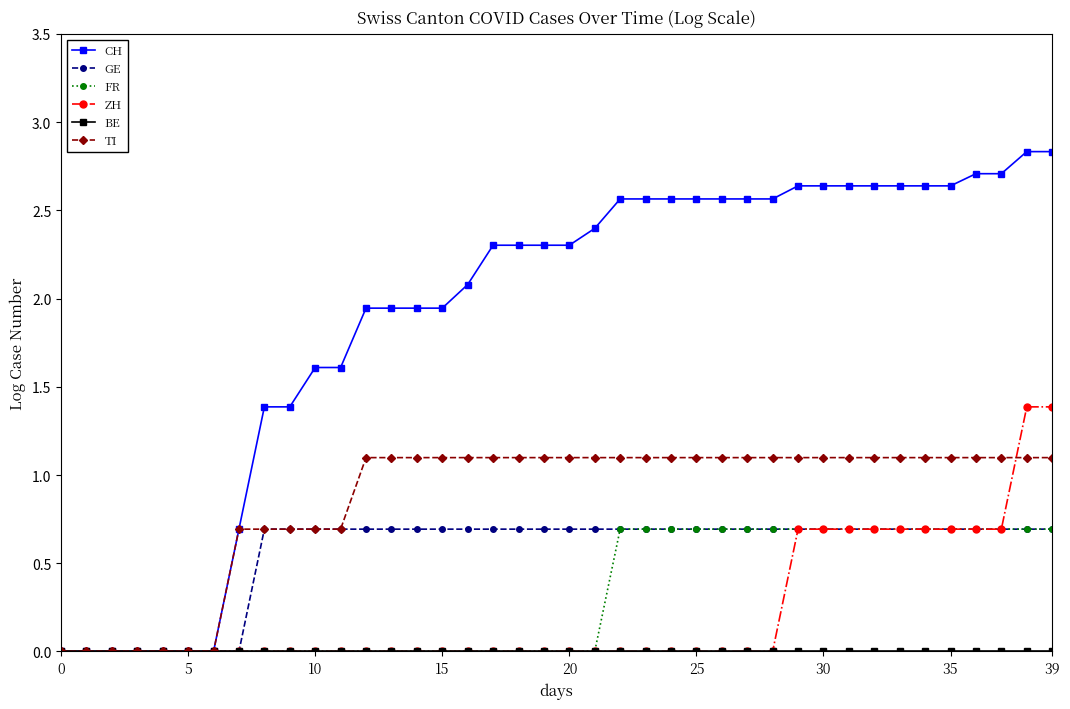

Which series has the largest total across all categories?

CH